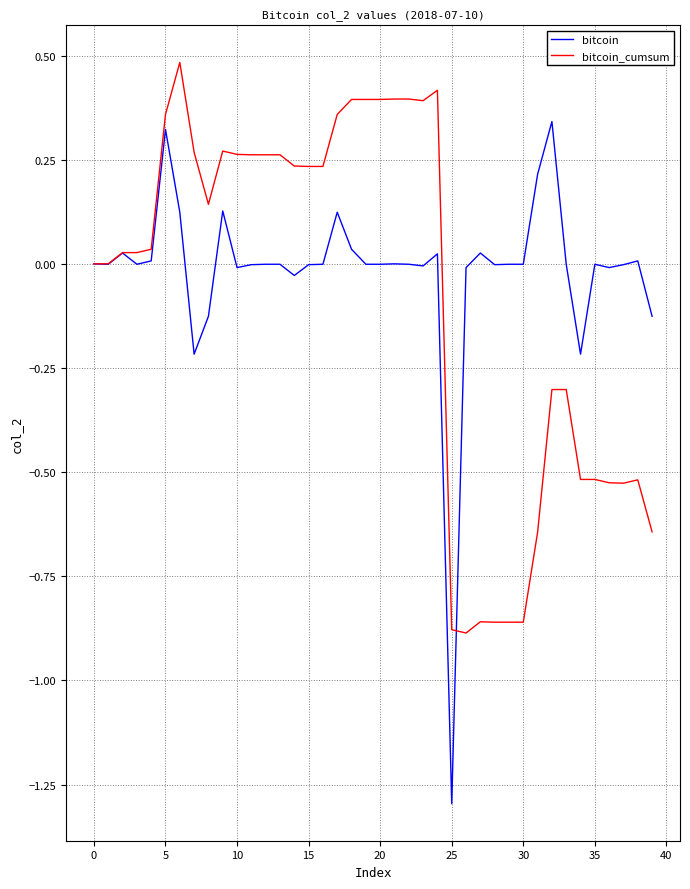

List the series in order of their overall mean, highest first.

bitcoin, bitcoin_cumsum